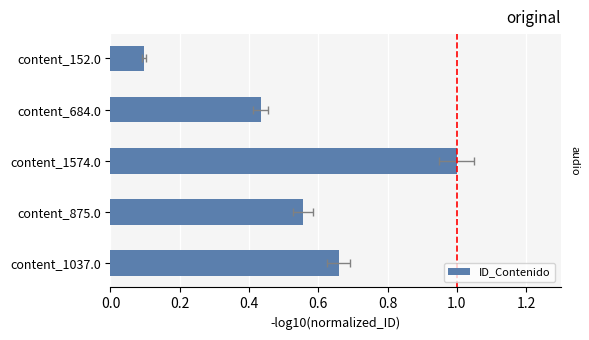

What is the greatest value displayed?

1.0